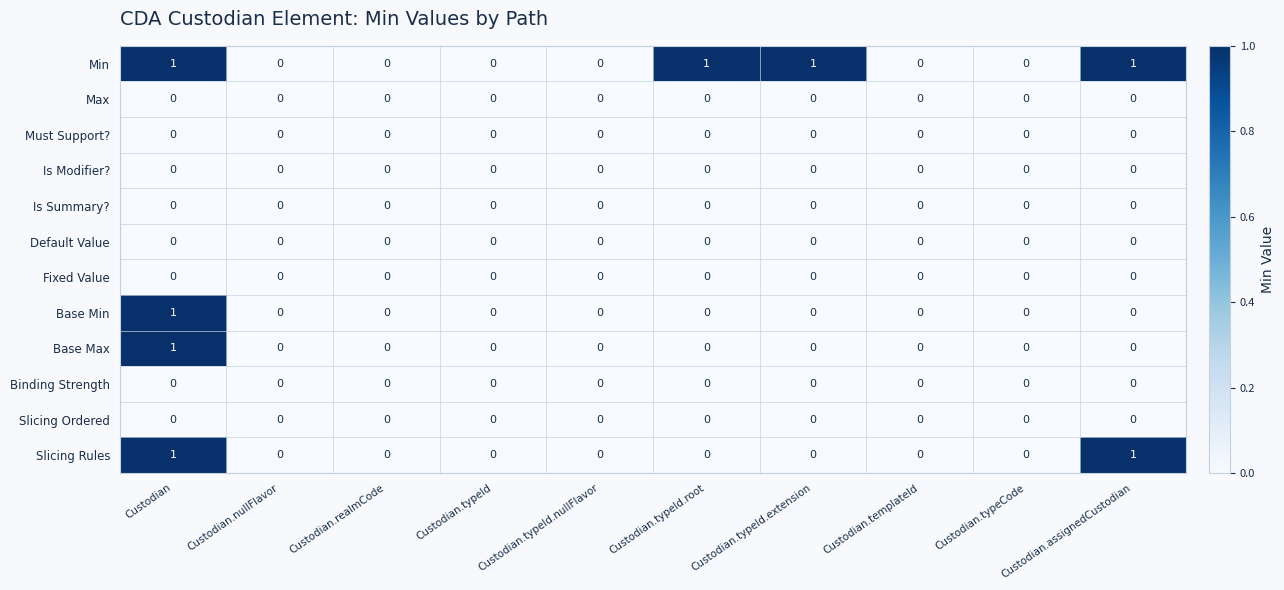

Is it true that Slicing Rules equals 0 at Custodian.assignedCustodian?

False